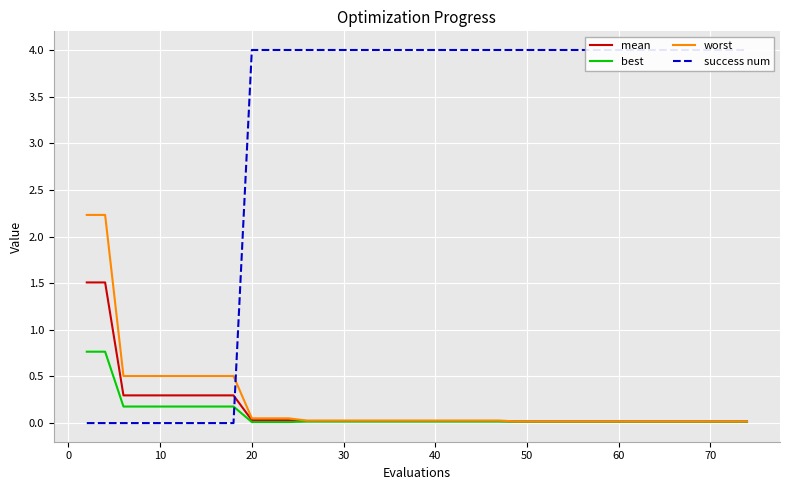

Is it true that mean equals 0.0 at 60?

True